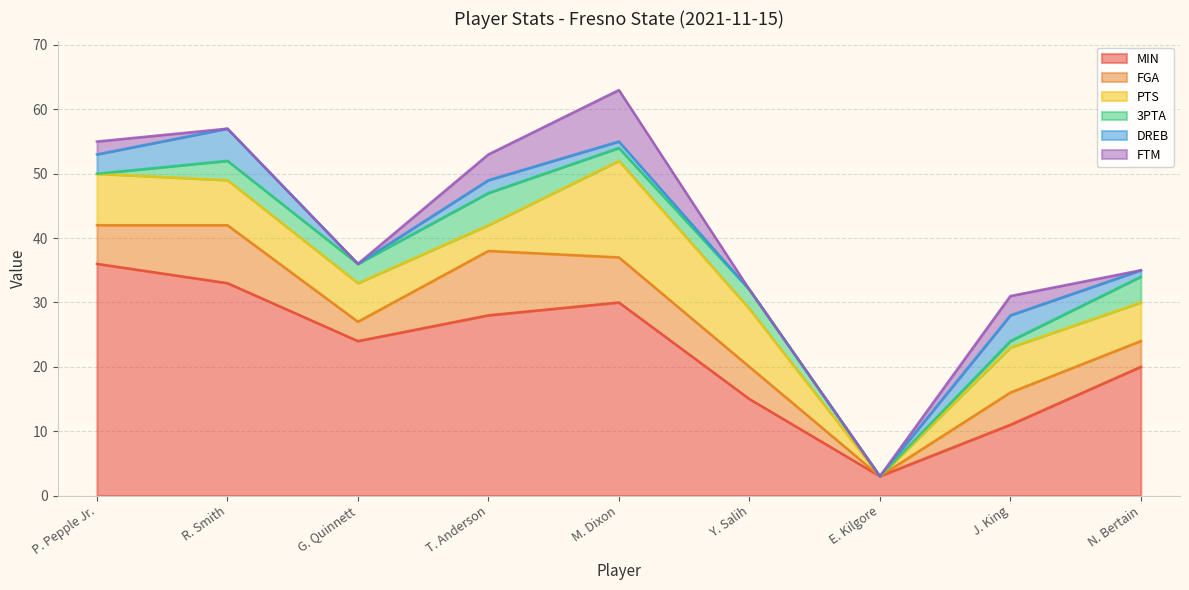

What is the sum of all MIN values?

200